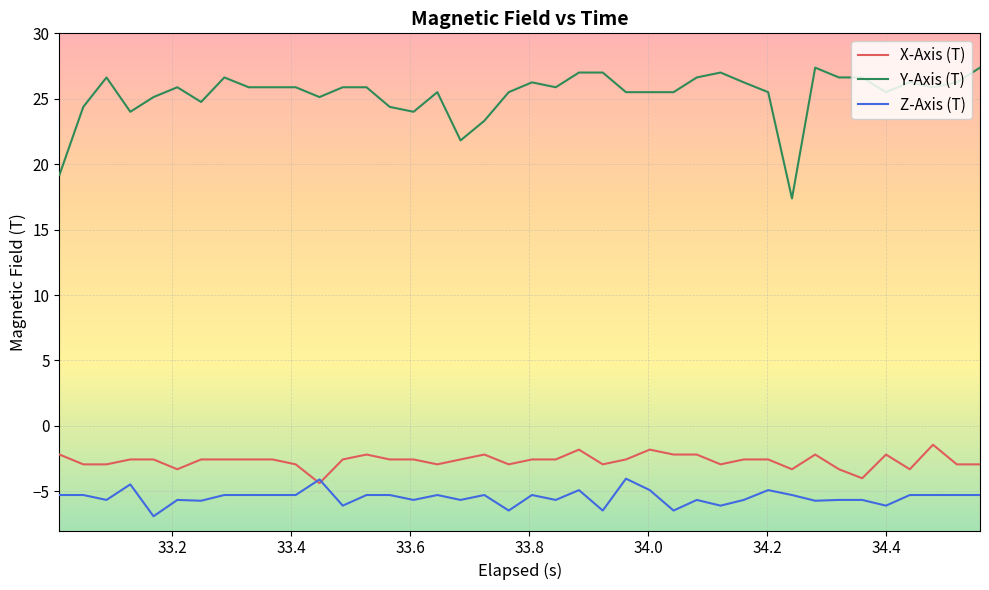

What is the minimum value for X-Axis (T)?

-4.4